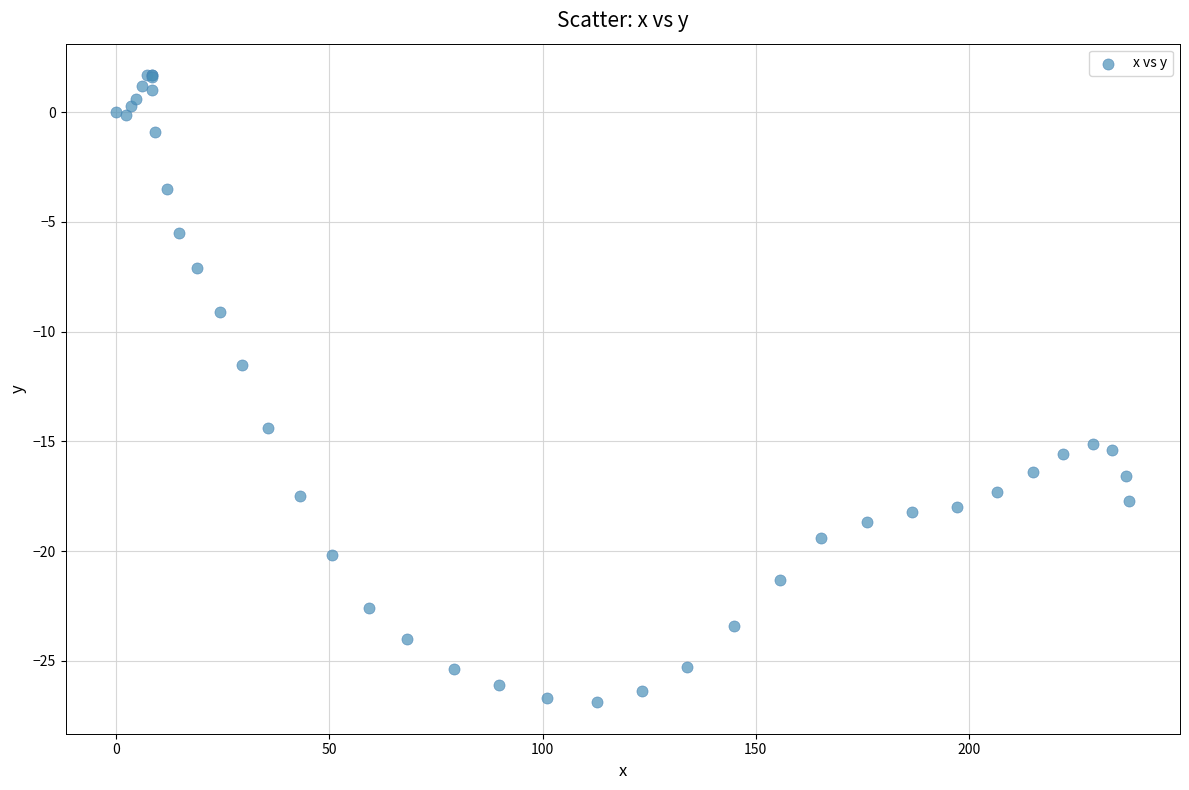

What Y value in the scatter plot is closest to -12?

-11.5